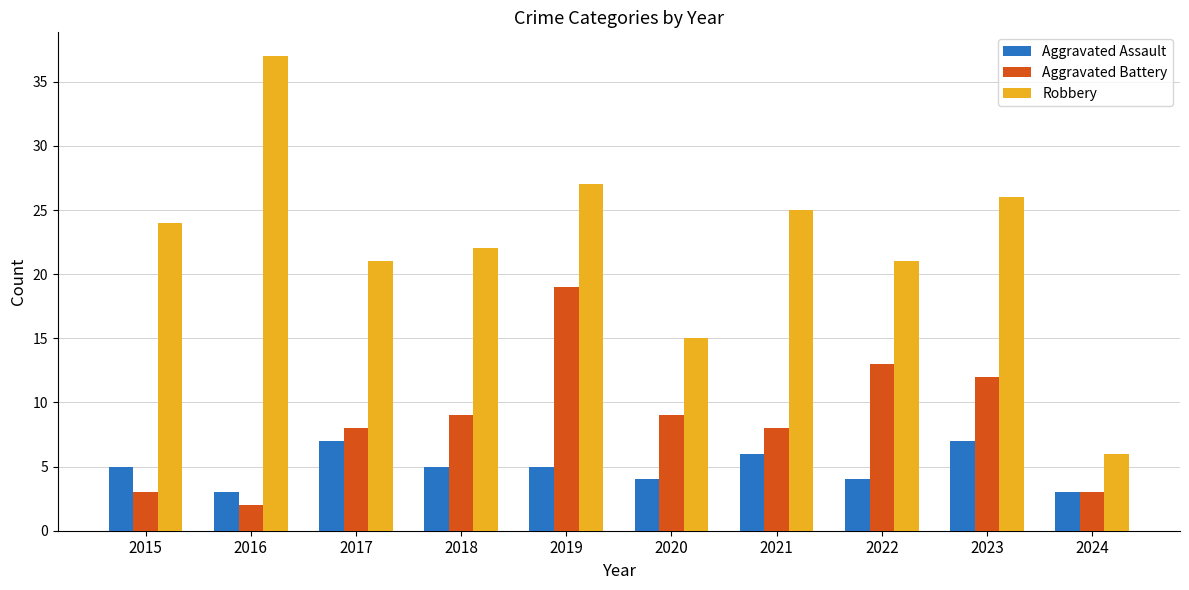

What value does the Robbery series have at 2024?

6